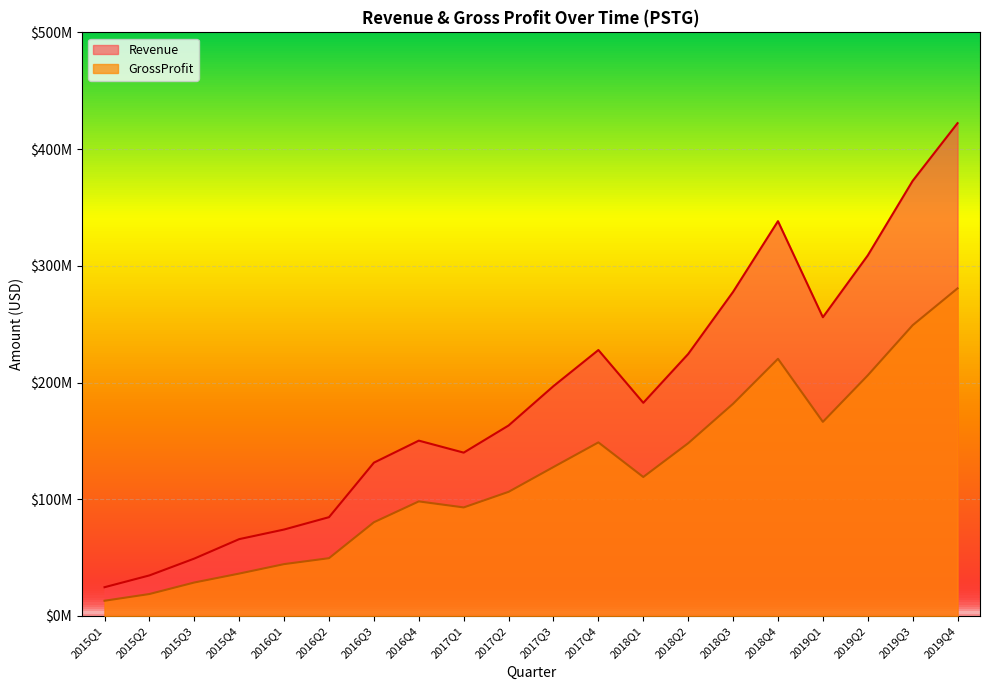

True or false: Revenue and GrossProfit cross at least once.

False